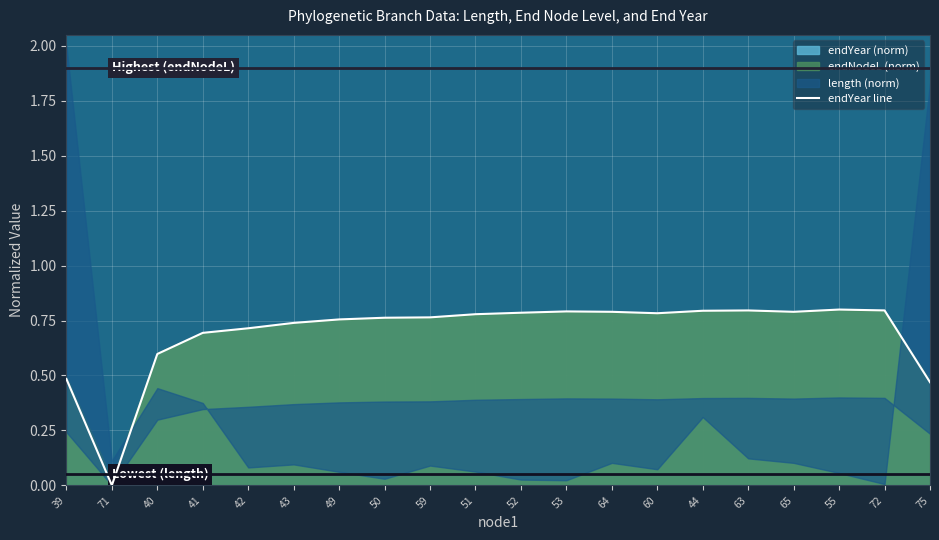

What is the label of the 15th point from the right?

43